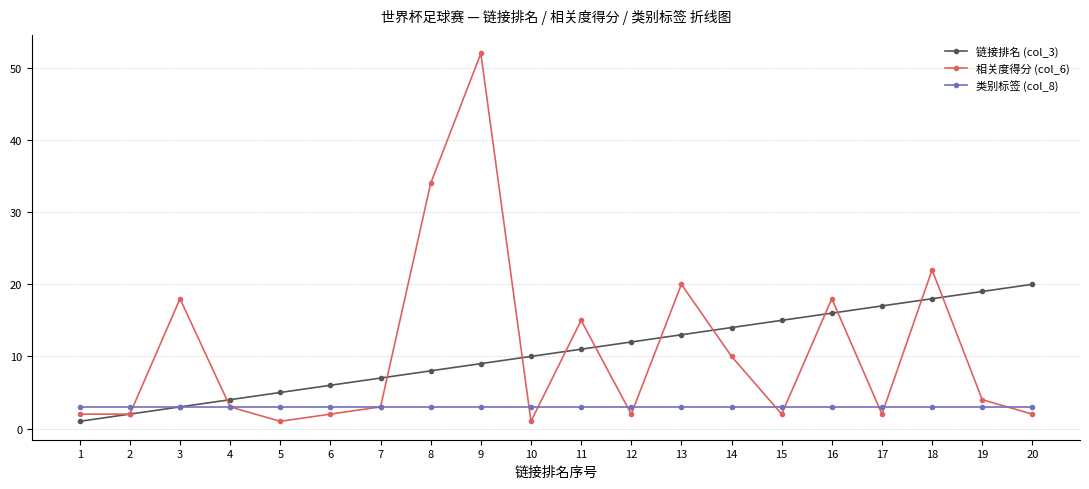

What is the average value of the 相关度得分 (col_6) series?

11